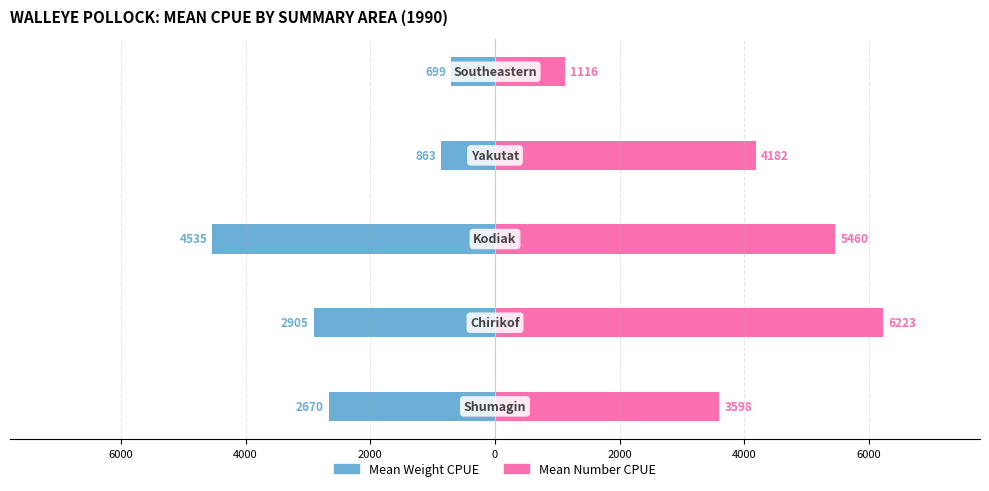

The Mean Number CPUE series shows 1123.1 at 8000. True or false?

False